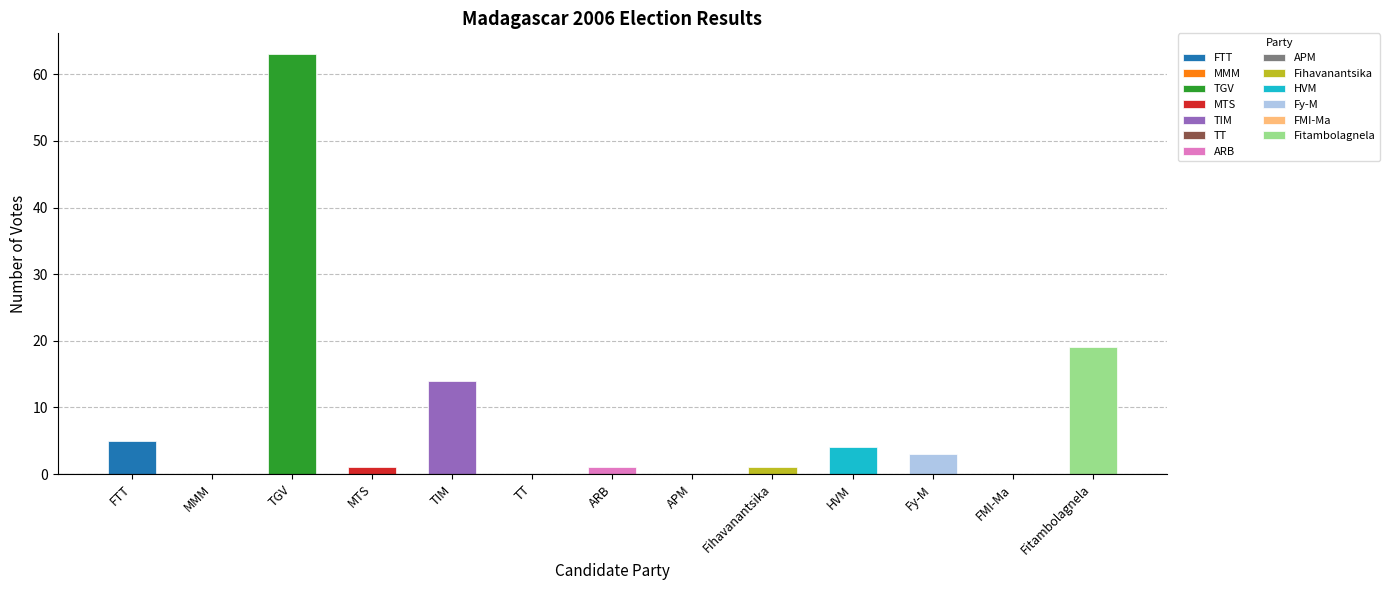

At which label does the data first exceed 1?

FTT